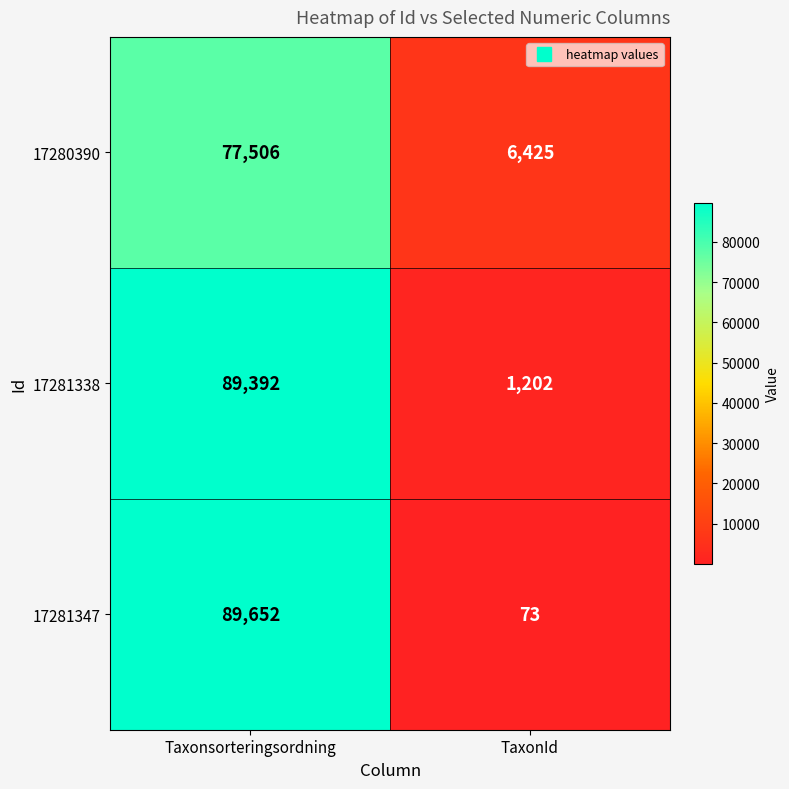

What is the difference between the maximum and minimum values in the 17281347 series?

89579